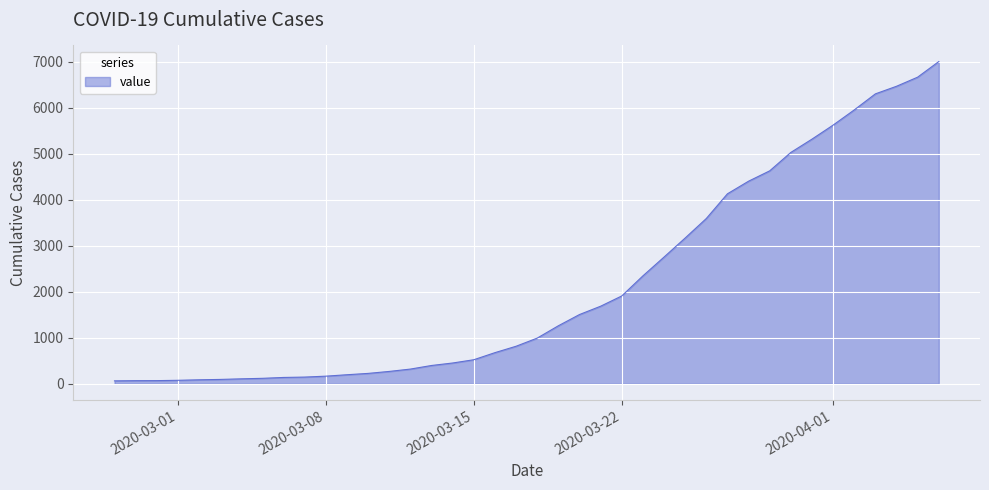

What is the difference between the maximum and minimum values?

6939